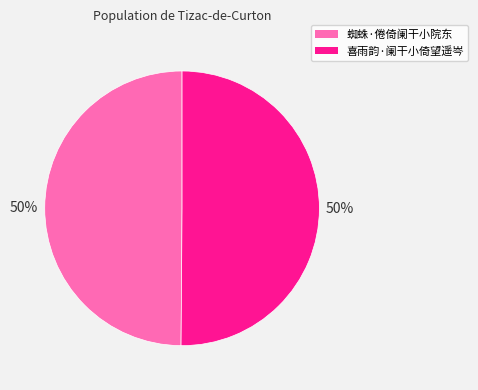

Approximately how many times larger is the value at 蜘蛛·倦倚阑干小院东 compared to 喜雨韵·阑干小倚望遥岑?

1.0